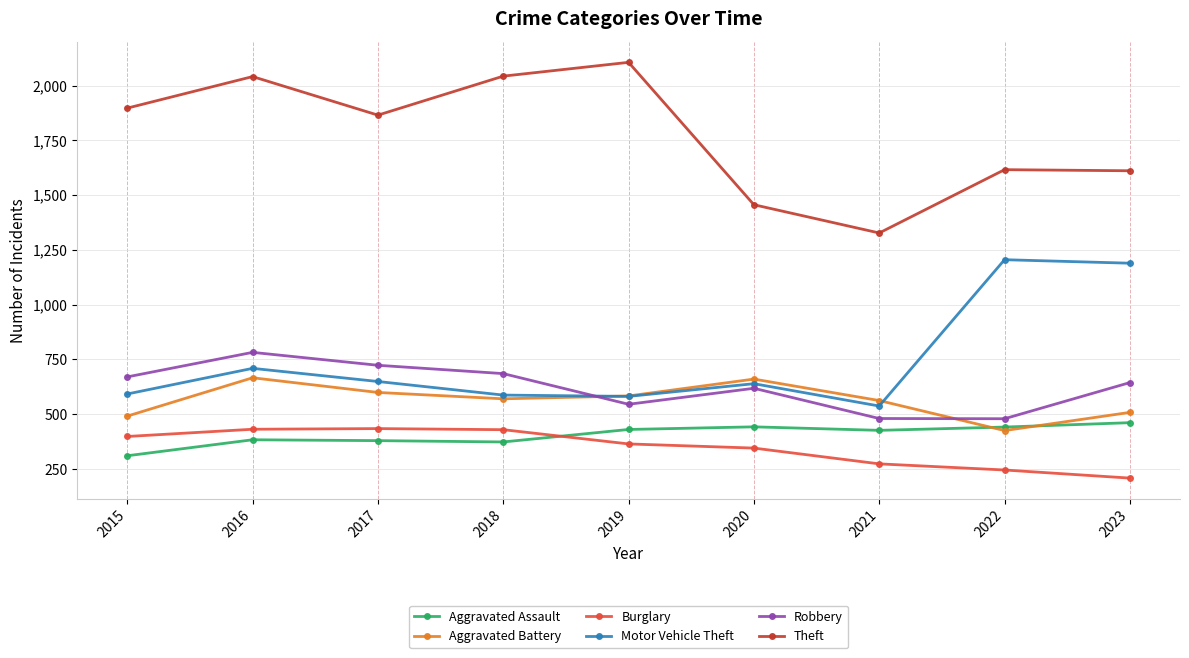

How many distinct data groups are displayed?

6